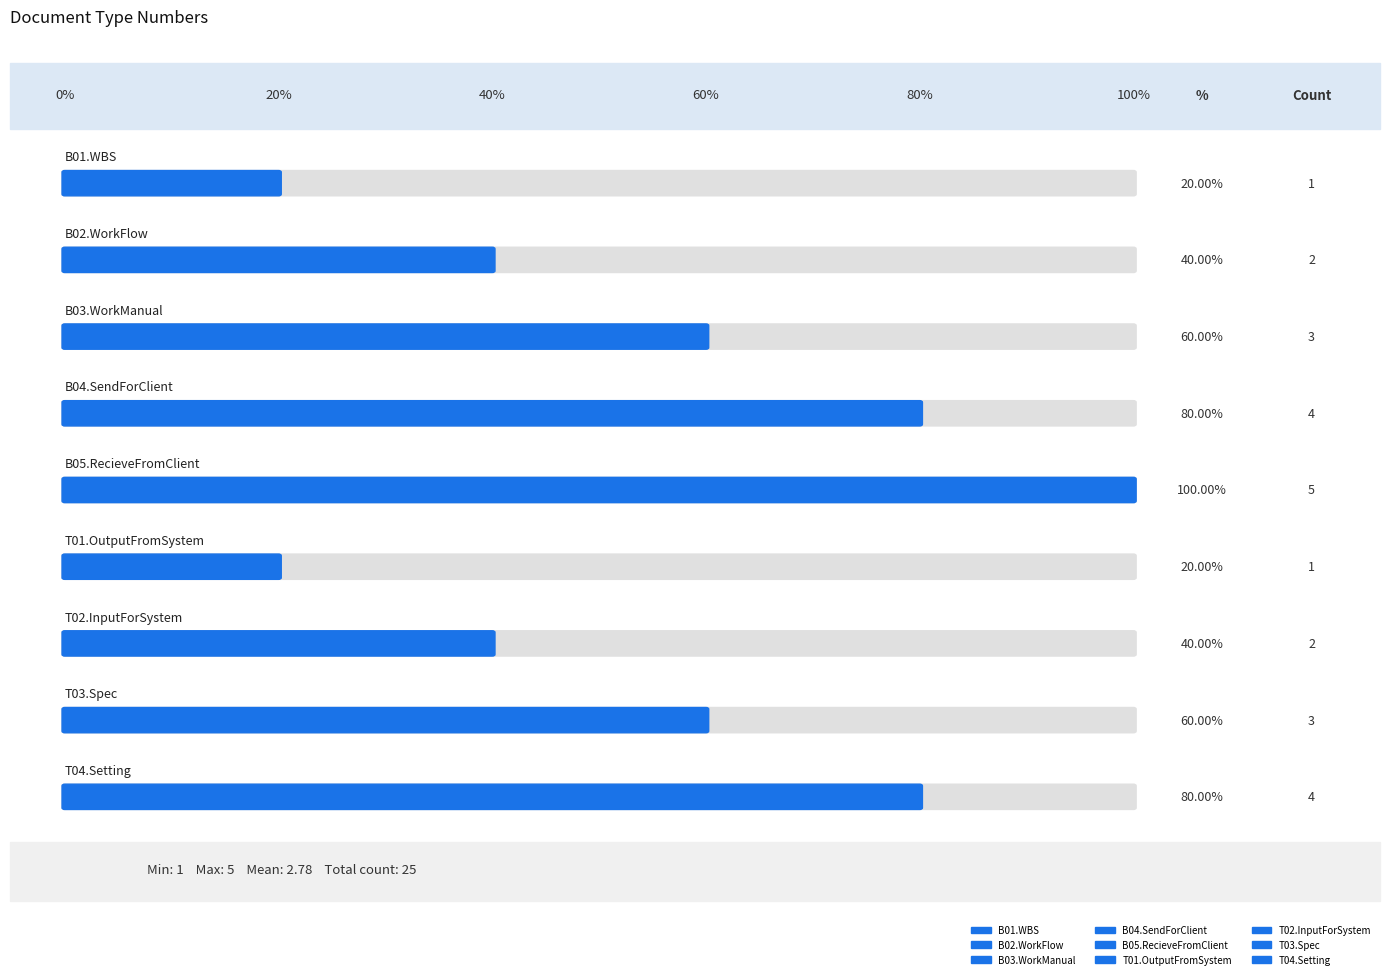

What position from the right is B03.WorkManual?

7